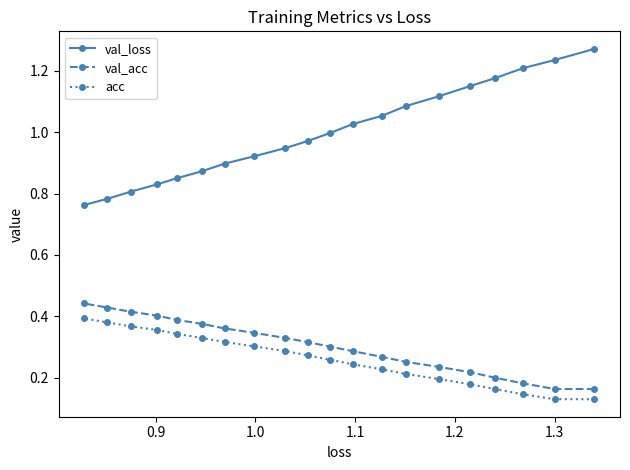

How many series are shown in this chart?

3